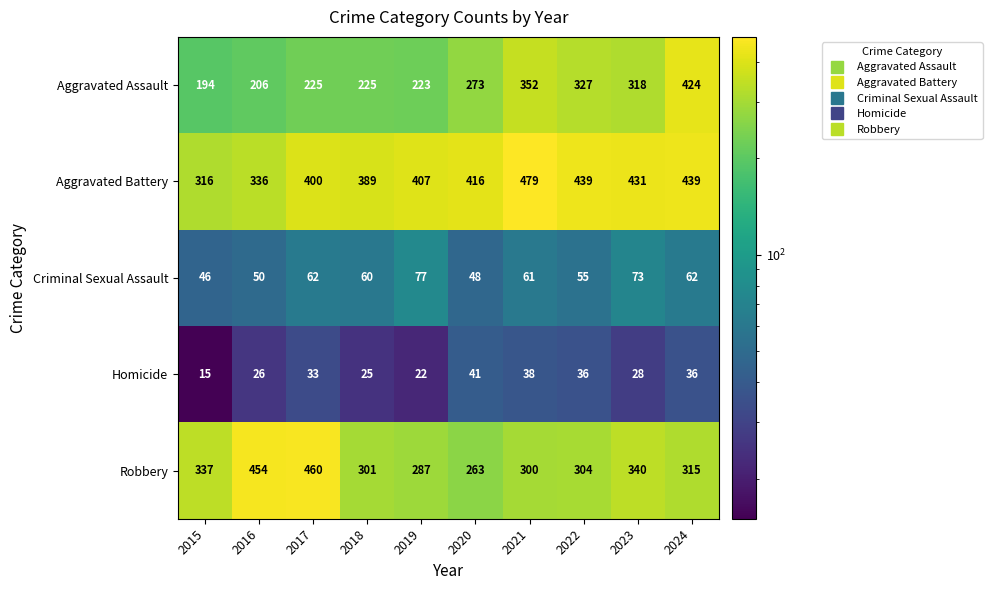

The Criminal Sexual Assault series shows 77 at 2019. True or false?

True